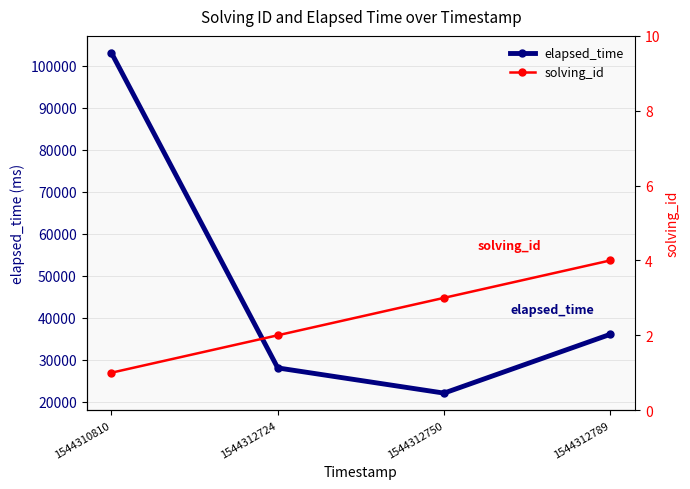

What value does the solving_id series have at 1544312750?

3